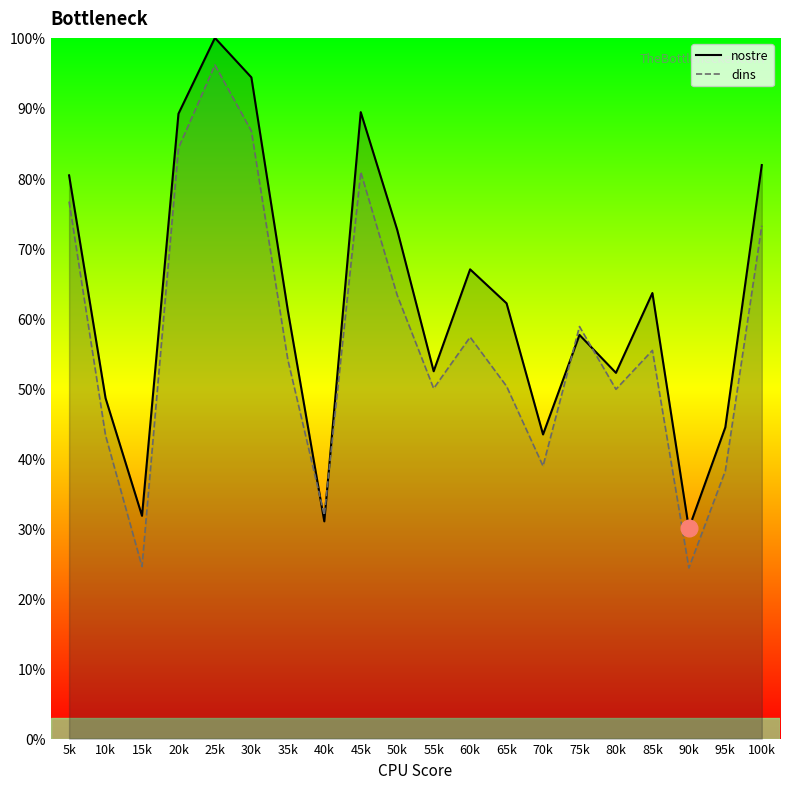

Reading left to right, list all the values displayed in this chart.

1=80.4	2=48.6	3=31.8	4=89.2	5=100.0	6=94.4	7=61.1	8=31.0	9=89.4	10=72.6	11=52.4	12=67.0	13=62.1	14=43.4	15=57.6	16=52.2	17=63.6	18=30.0	19=44.4	20=81.8